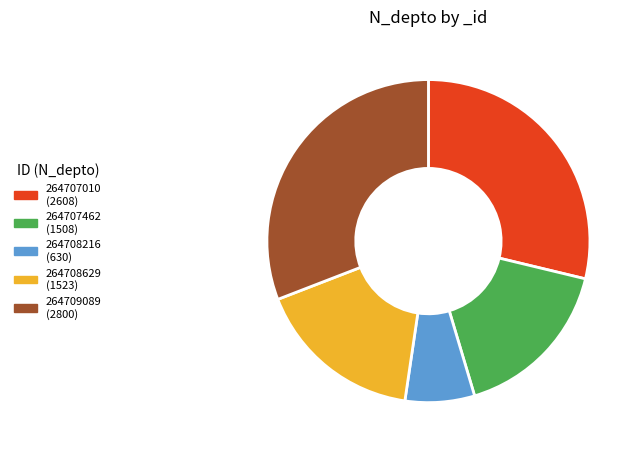

Between 264707010 and 264707462, which is larger?

264707010